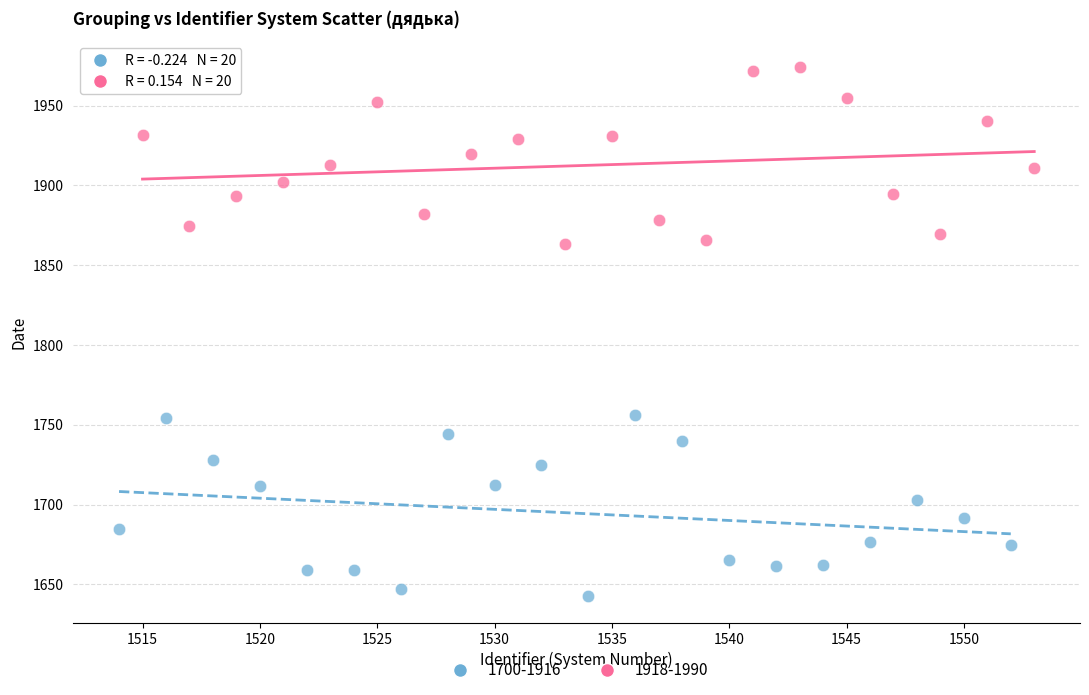

Which series reaches the minimum Y coordinate?

1700-1916